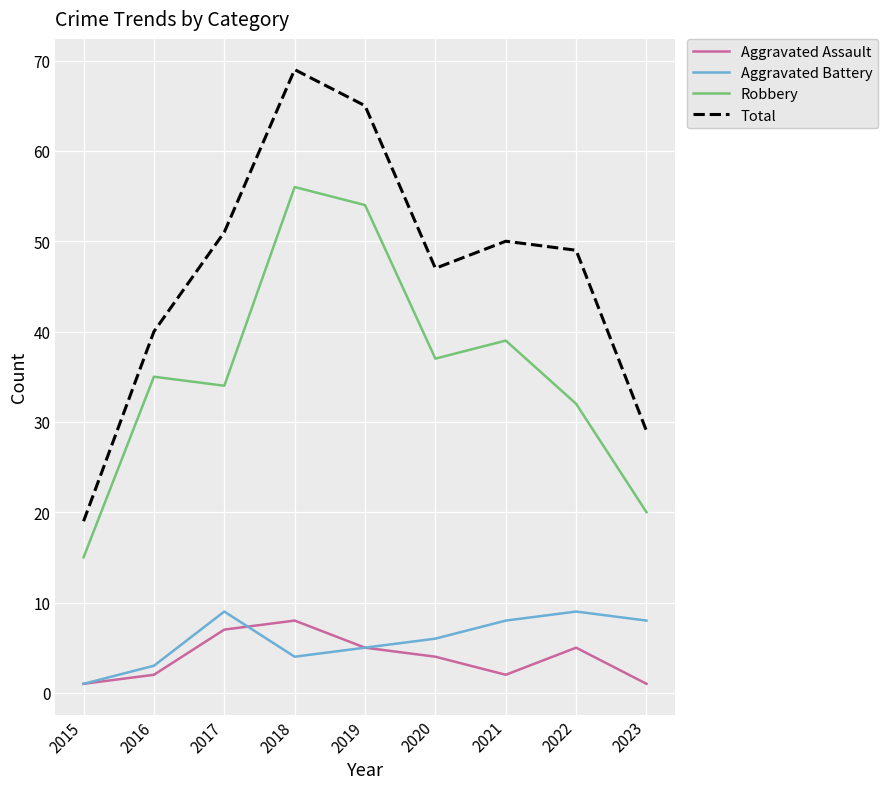

The Aggravated Assault series shows 1 at 2023. True or false?

True